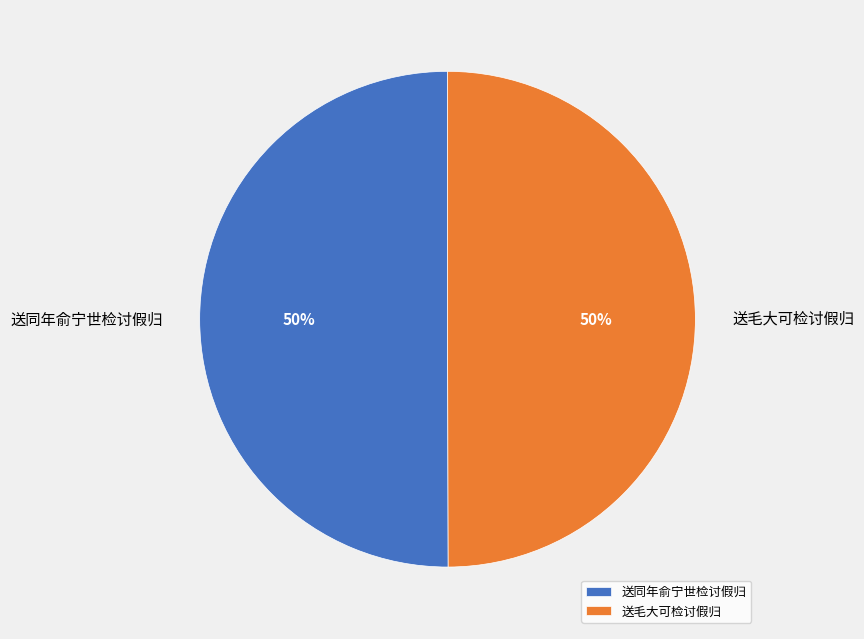

To the nearest percent, what is the average slice percentage?

50%